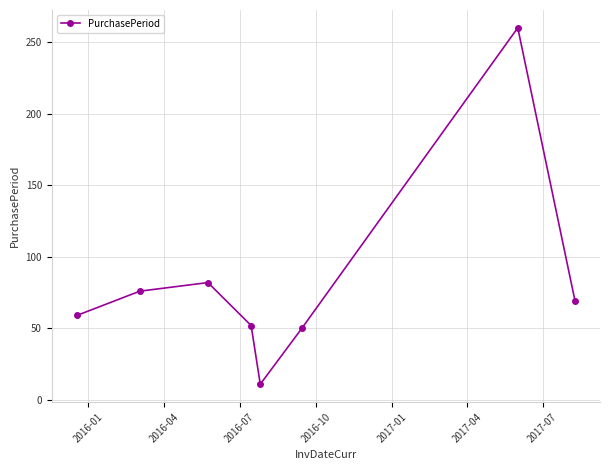

How many interior local valleys (lower than both neighbors) does the data have?

1